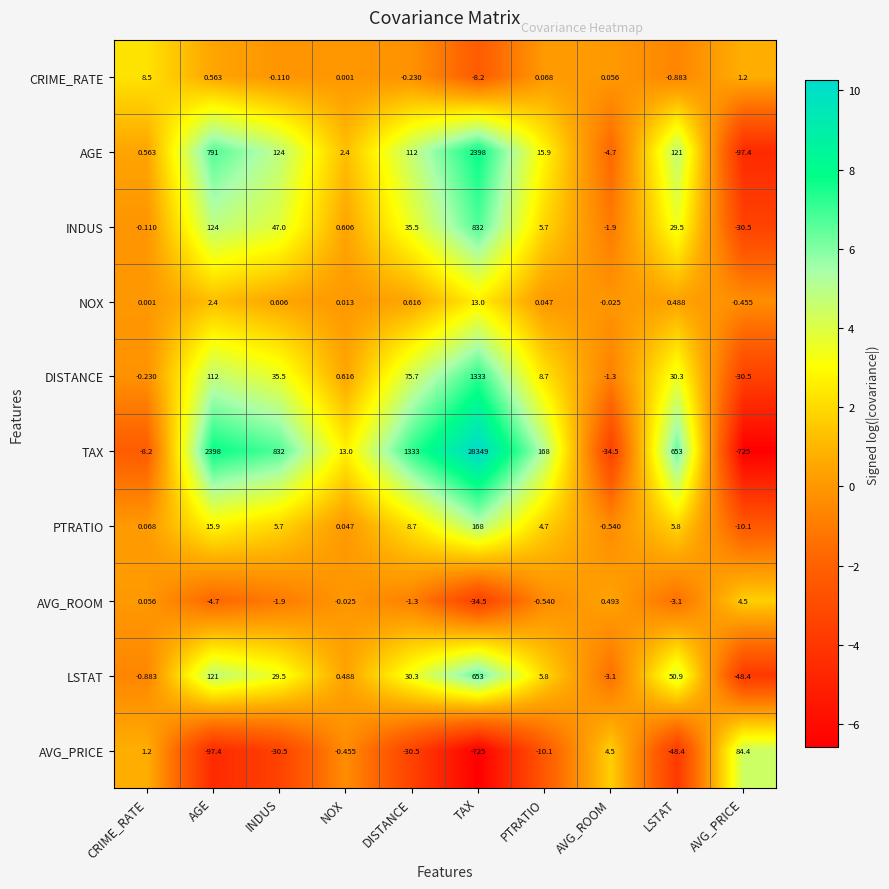

Is the value of AGE at INDUS greater than the value of TAX at PTRATIO?

No